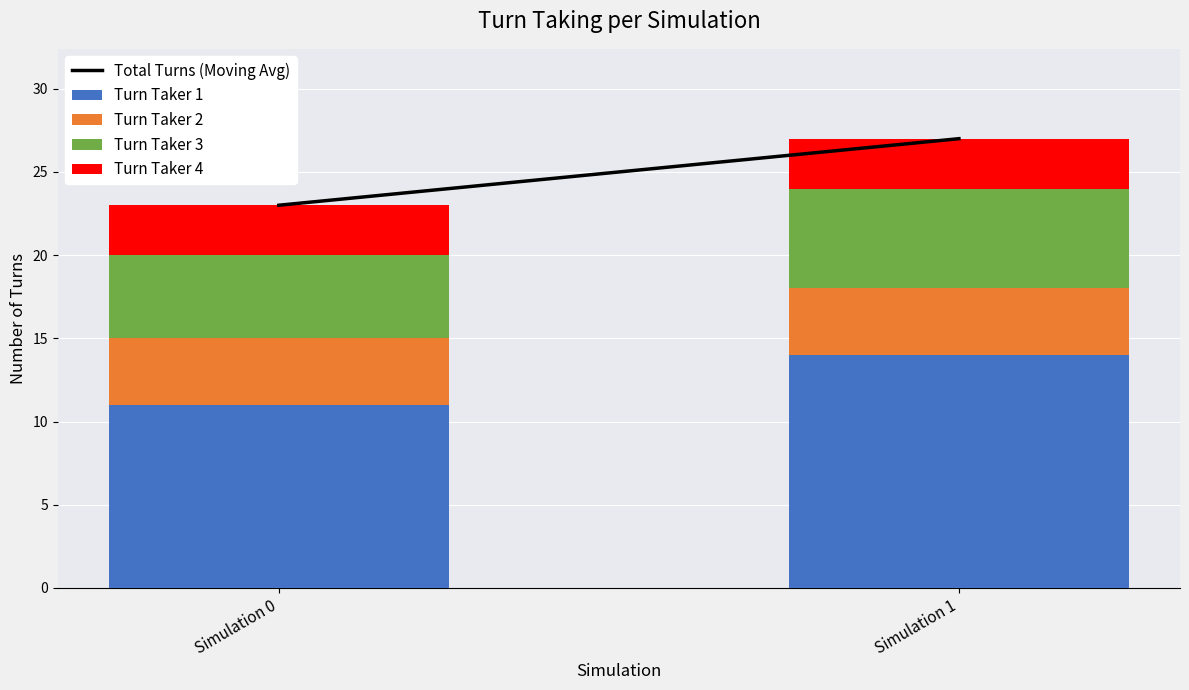

Are the bars horizontal?

No